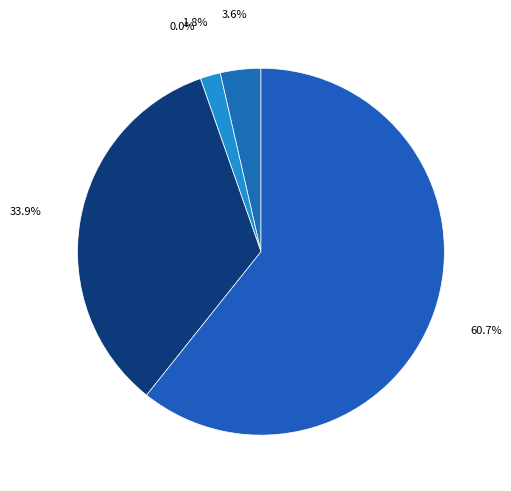

To the nearest percent, what is the difference between the largest and smallest slice percentages?

61%